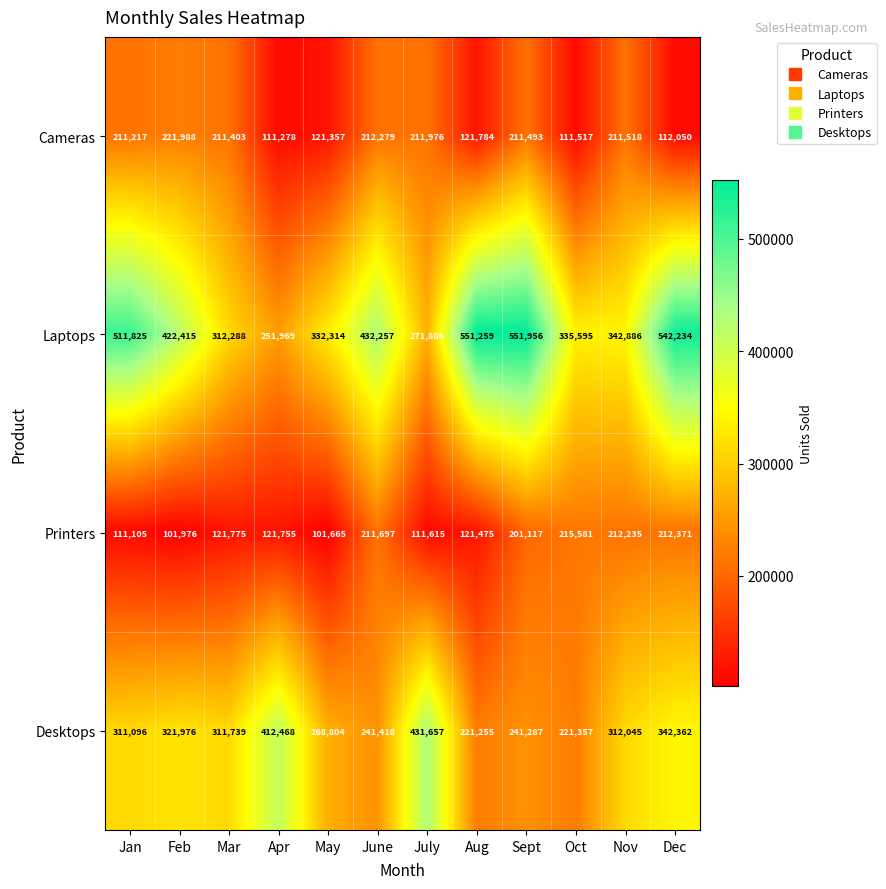

The Printers series shows 101665 at May. True or false?

True